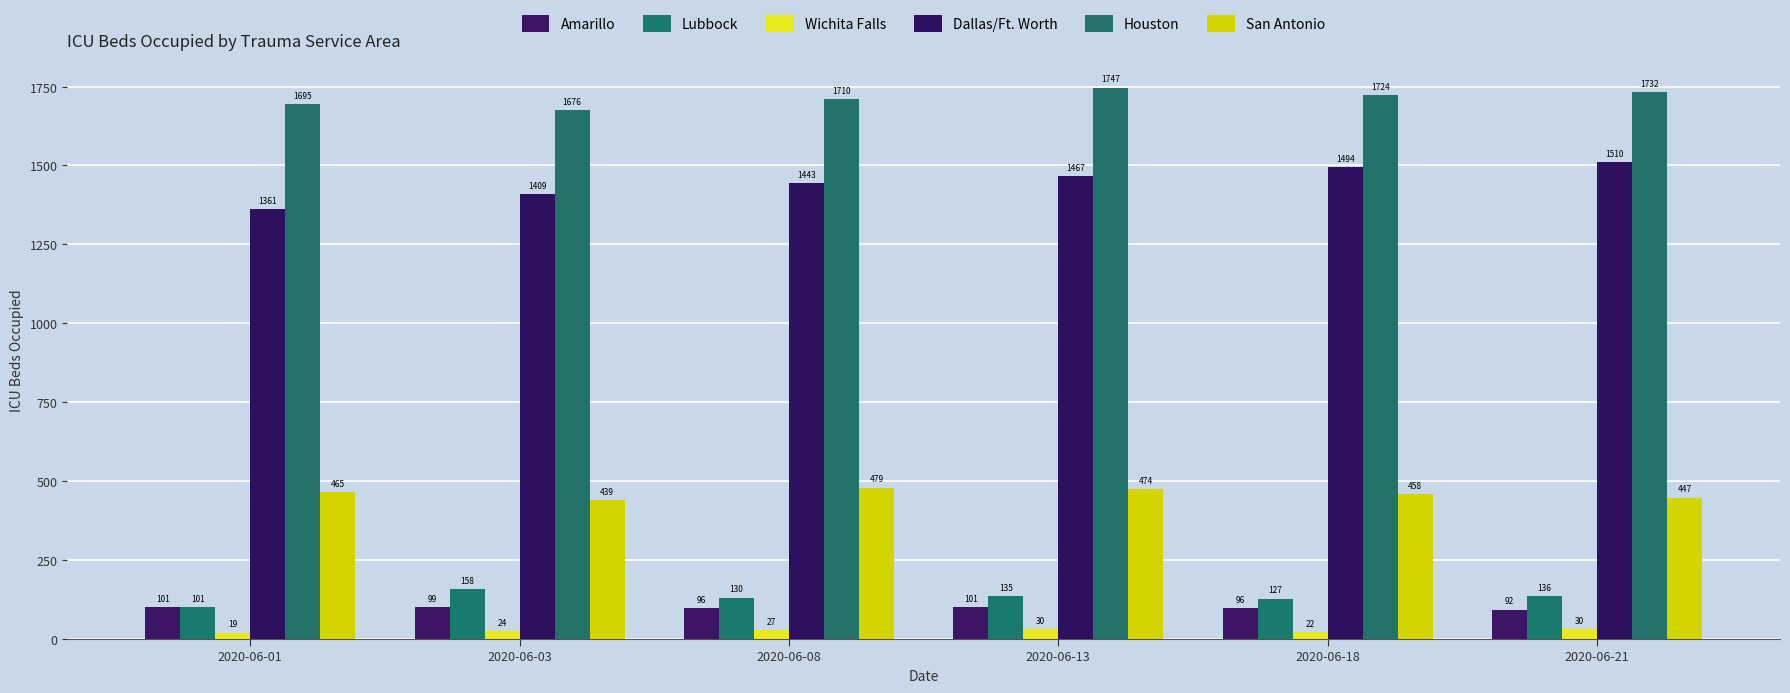

What is the approximate value of Houston at 2020-06-18, to the nearest 10?

1720